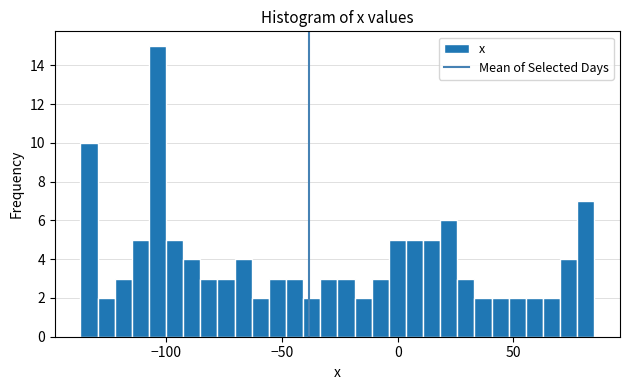

Around what value on the x-axis is the tallest bar? Give the approximate position of its centre, as read against the axis.

-105